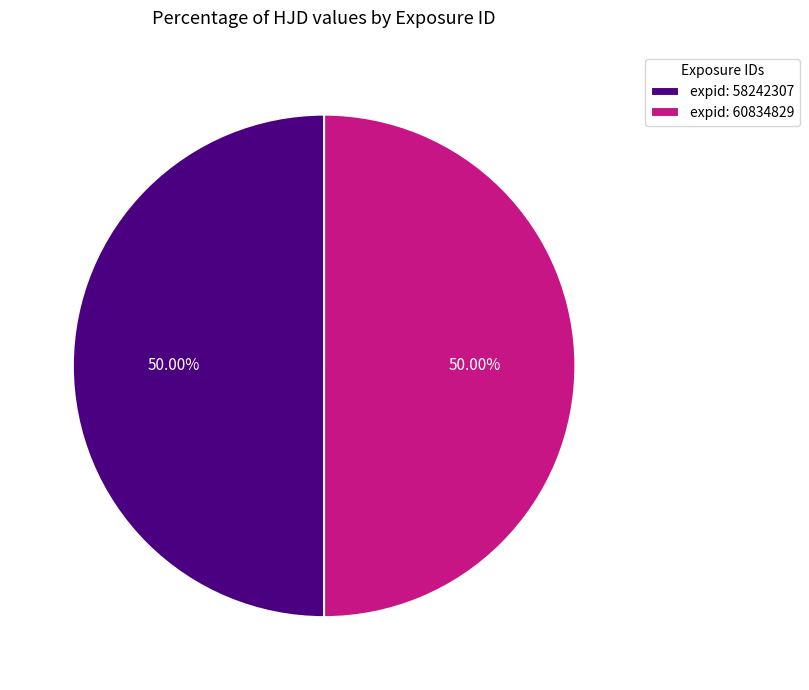

To the nearest percent, what is the average slice percentage?

50%